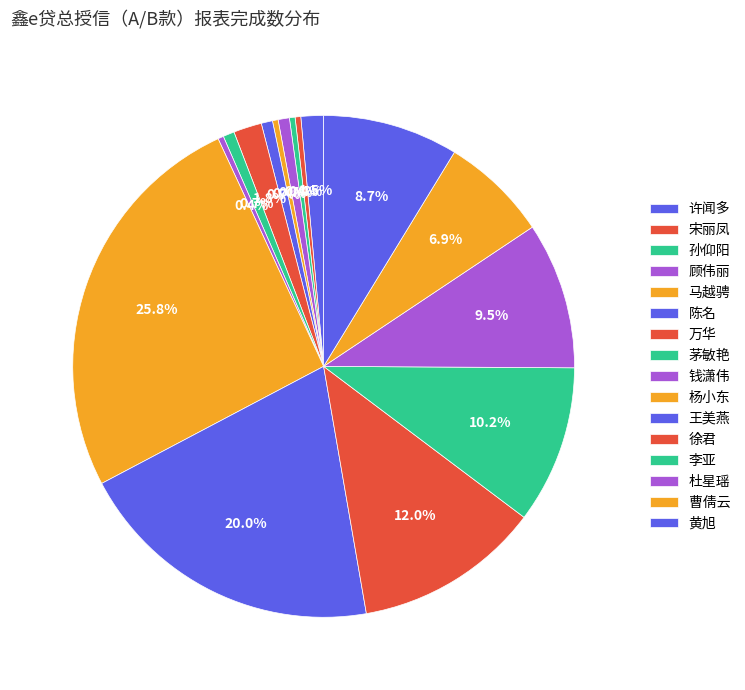

Does 杨小东 represent more than half of the total?

No